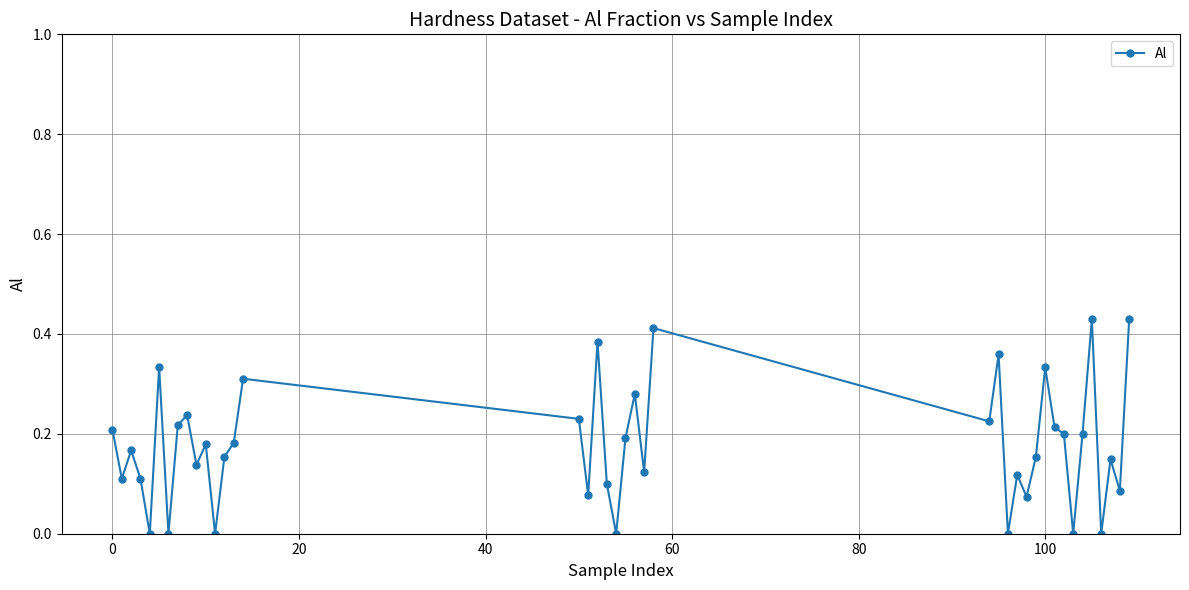

What is the sum of all values?

7.1